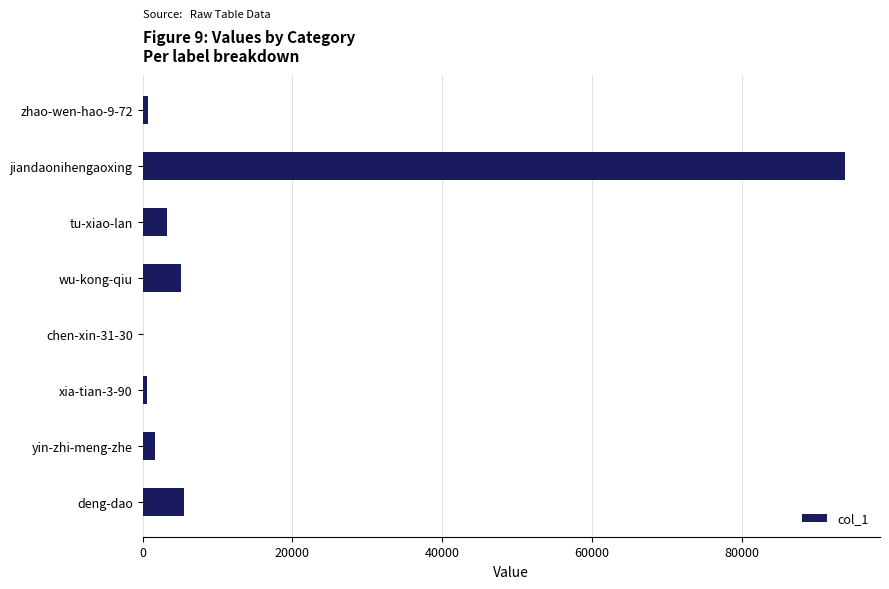

What is the greatest value displayed?

93744